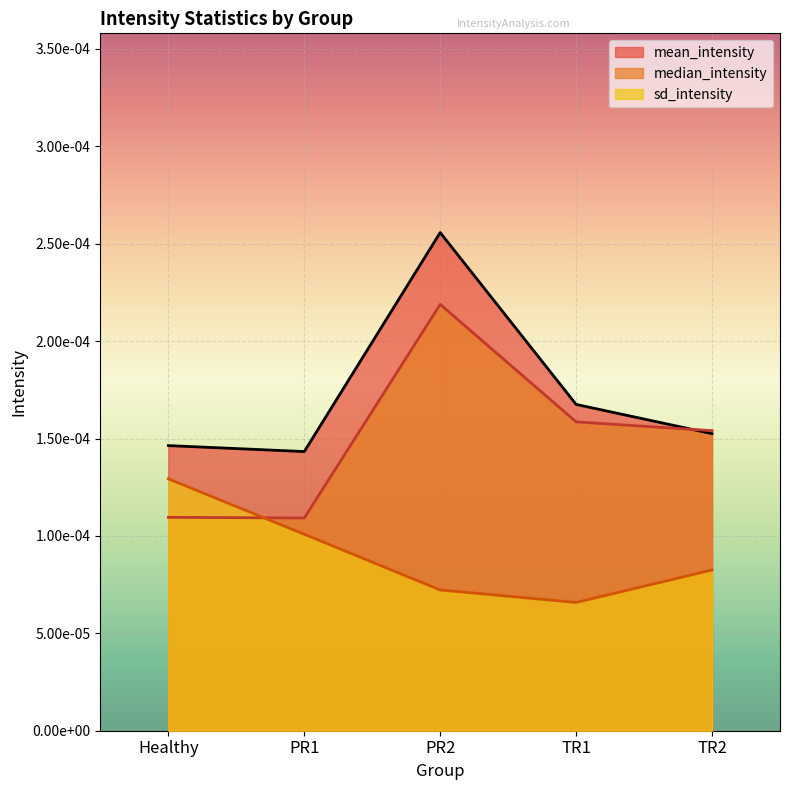

Count the number of categories in the chart.

5